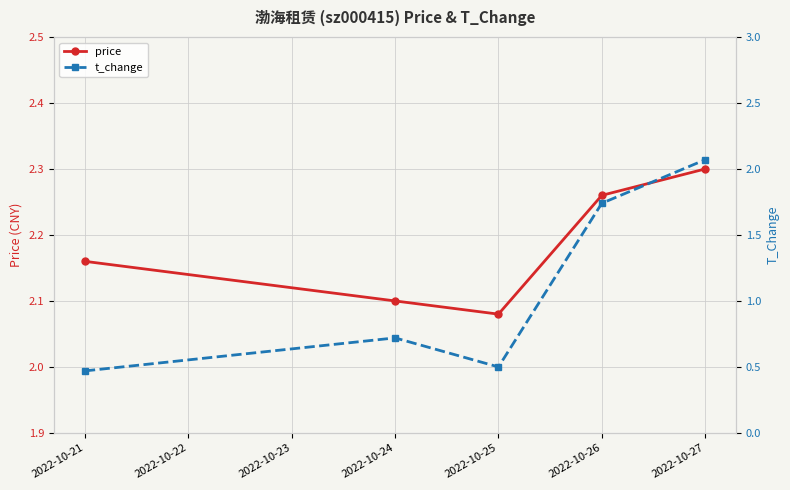

In t_change, how many points are higher than both neighbors (excluding endpoints)?

1